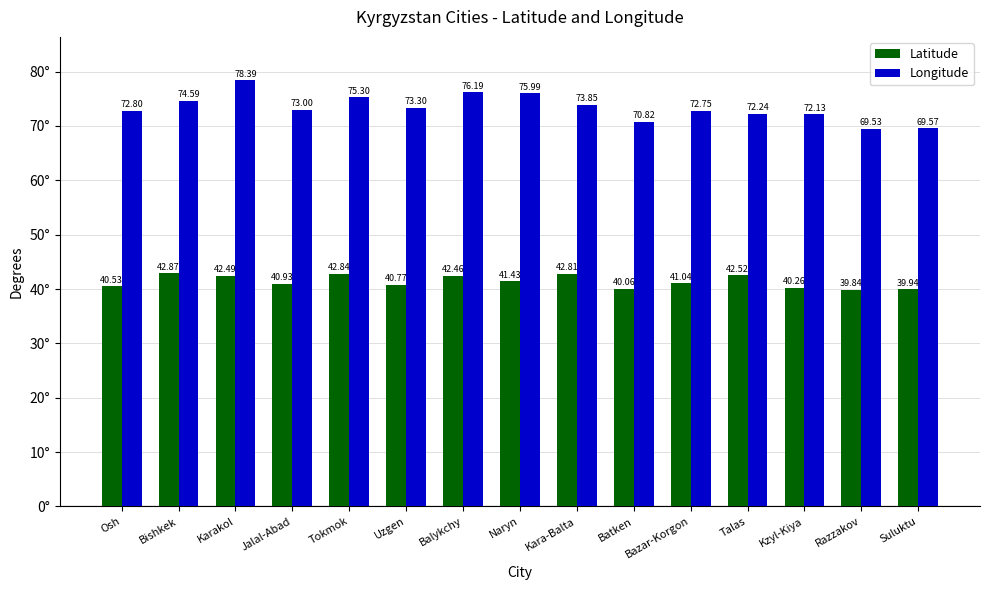

Between Bazar-Korgon and Talas, which series saw the biggest shift?

Latitude